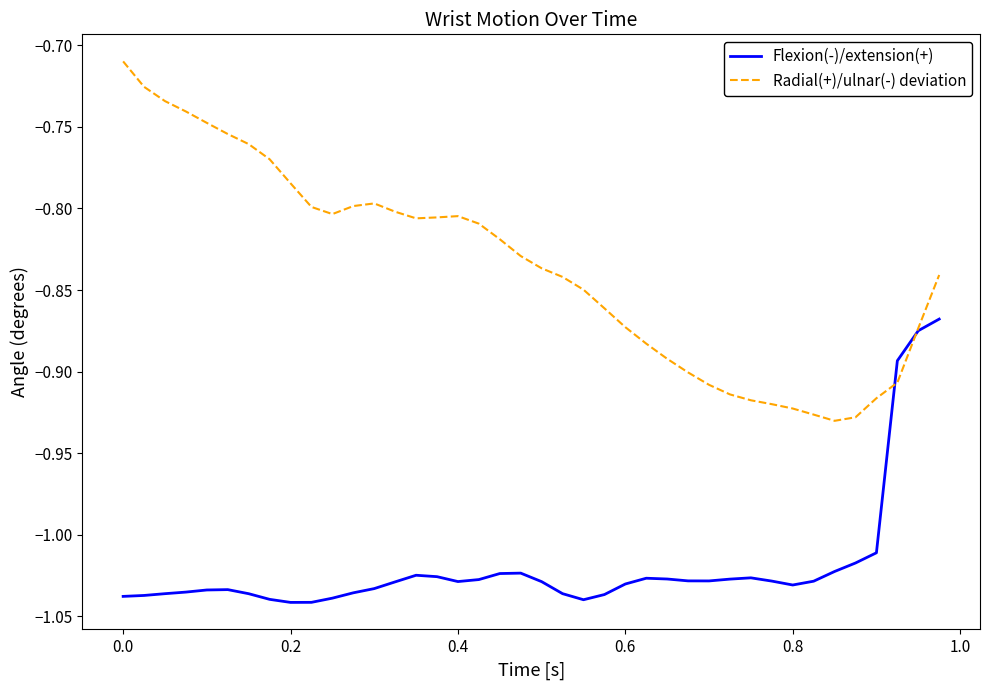

List the series in order of their overall mean, lowest first.

Flexion(-)/extension(+), Radial(+)/ulnar(-) deviation